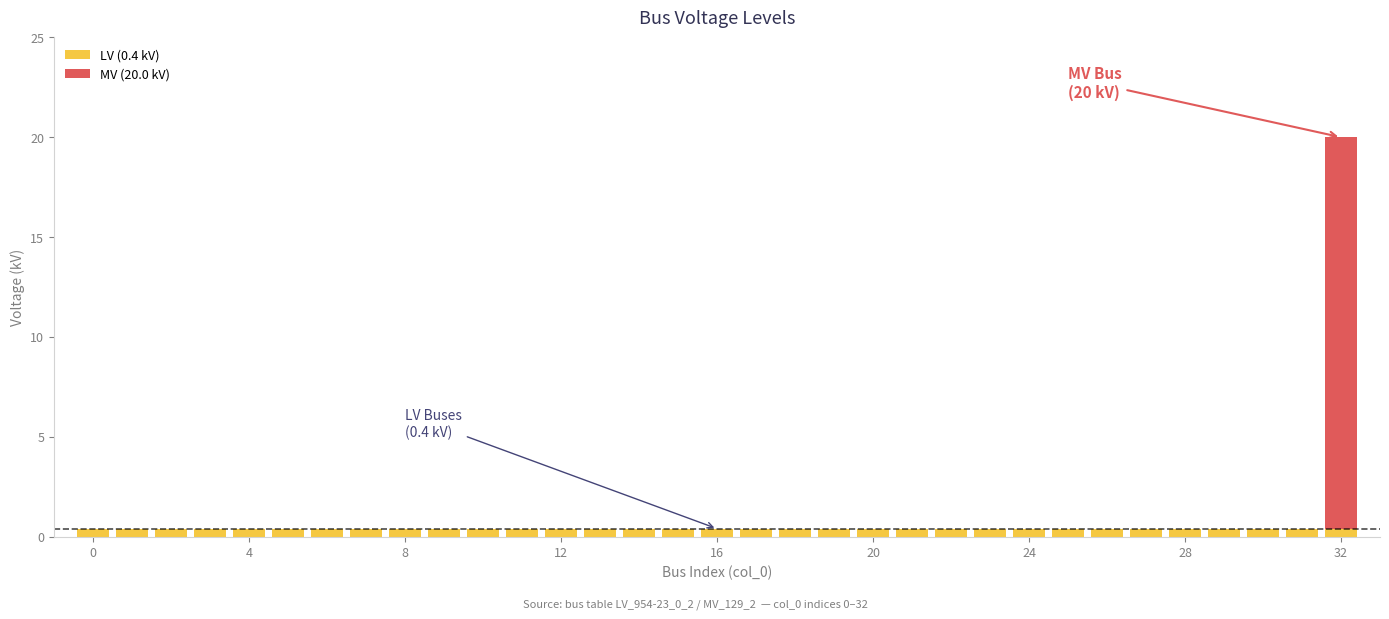

How many categories are shown in the chart?

33